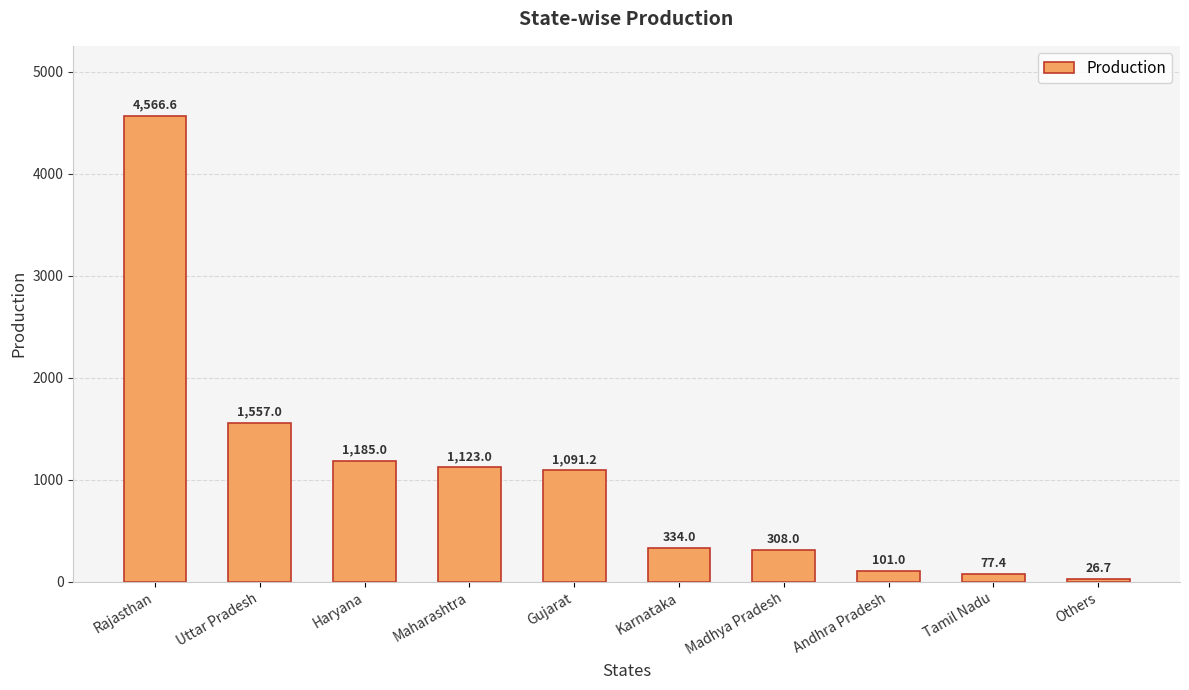

What is the maximum value shown in the chart?

4566.6